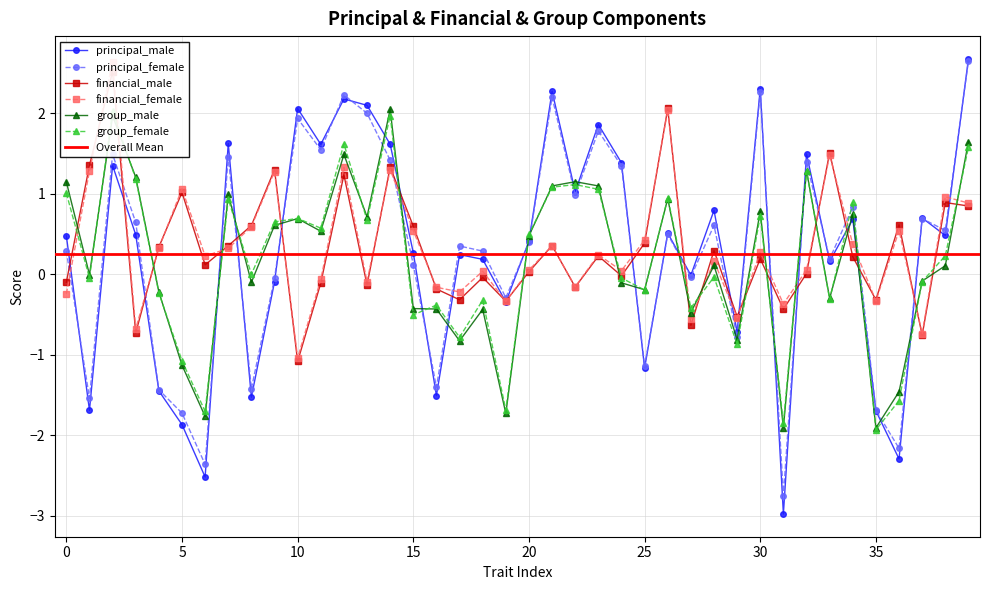

How many intersections are there between financial_male and group_male?

20